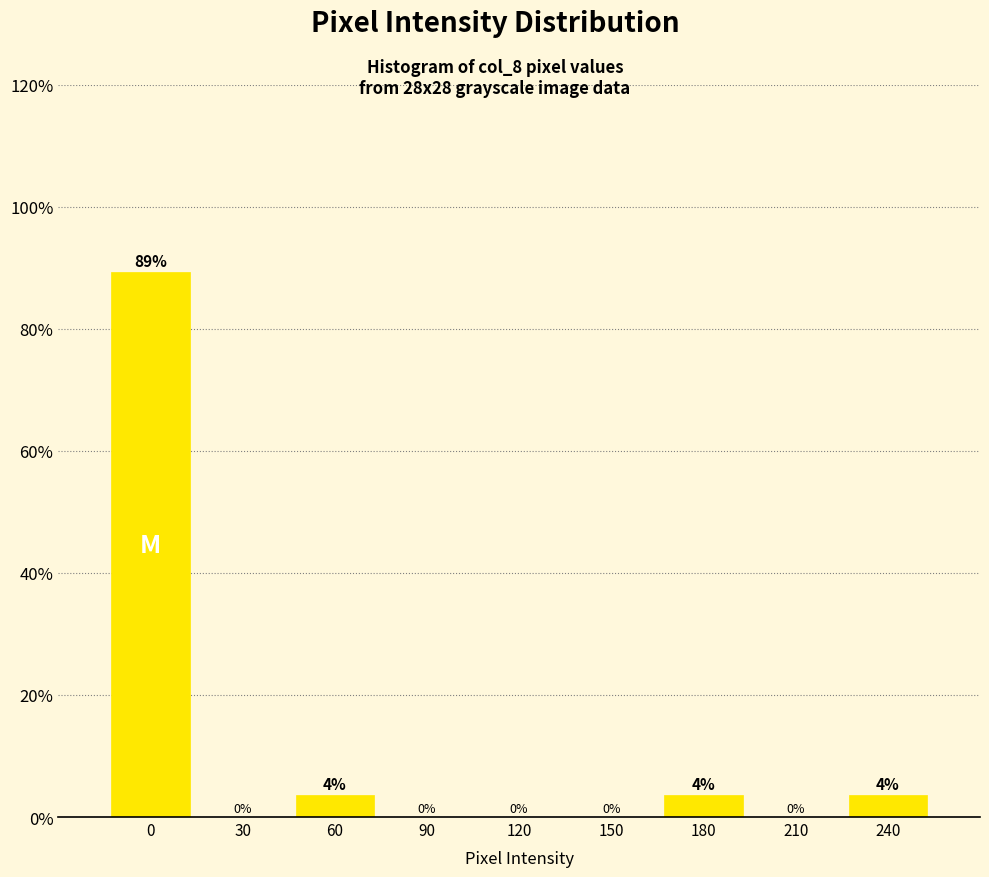

Is it true that the value at 210 is 0.0?

True